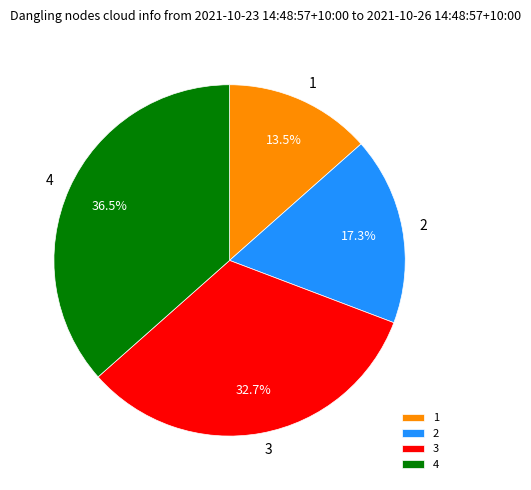

Rank the categories by value from highest to lowest.

4, 3, 2, 1